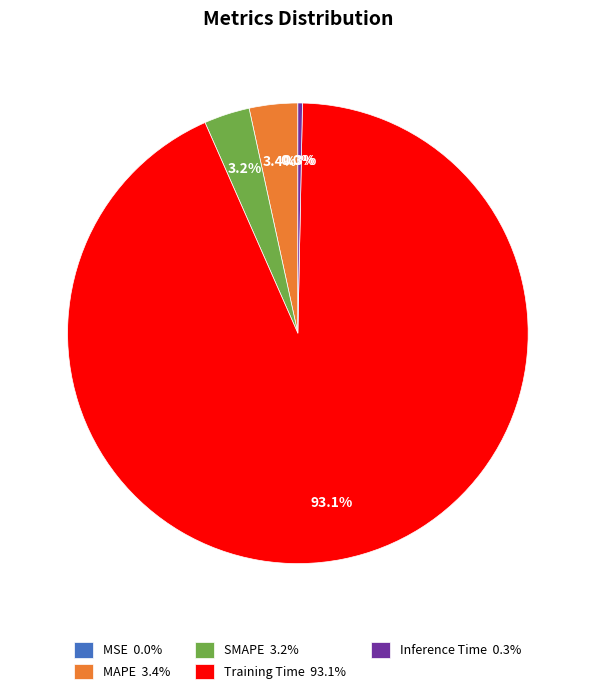

Does MAPE 3.4% represent more than half of the total?

No